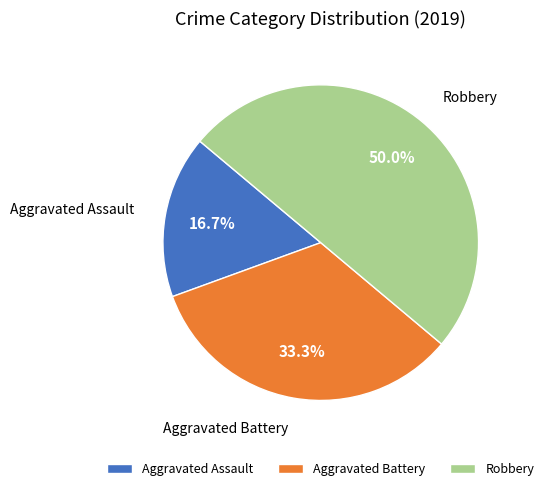

Rank the categories by value from lowest to highest.

Aggravated Assault, Aggravated Battery, Robbery